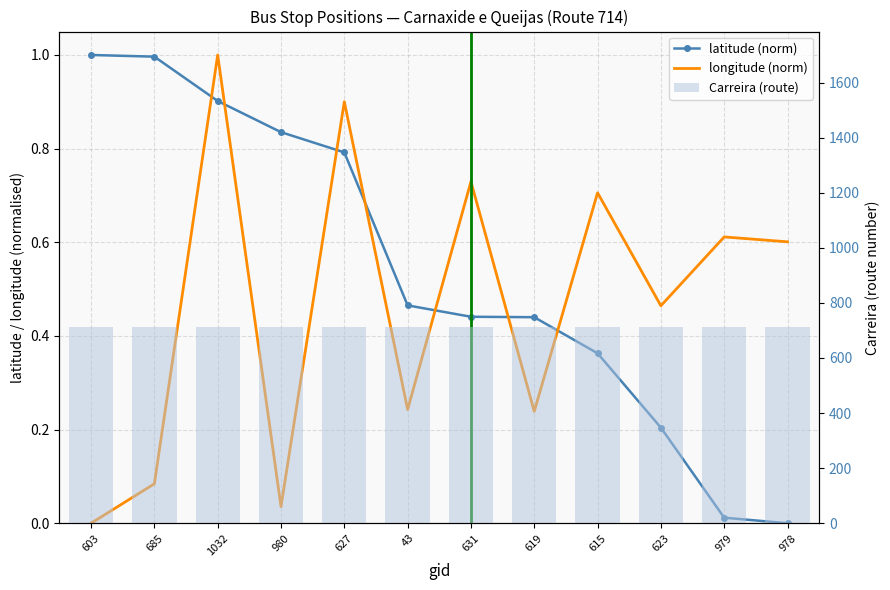

How many values in longitude (norm) are above zero?

11